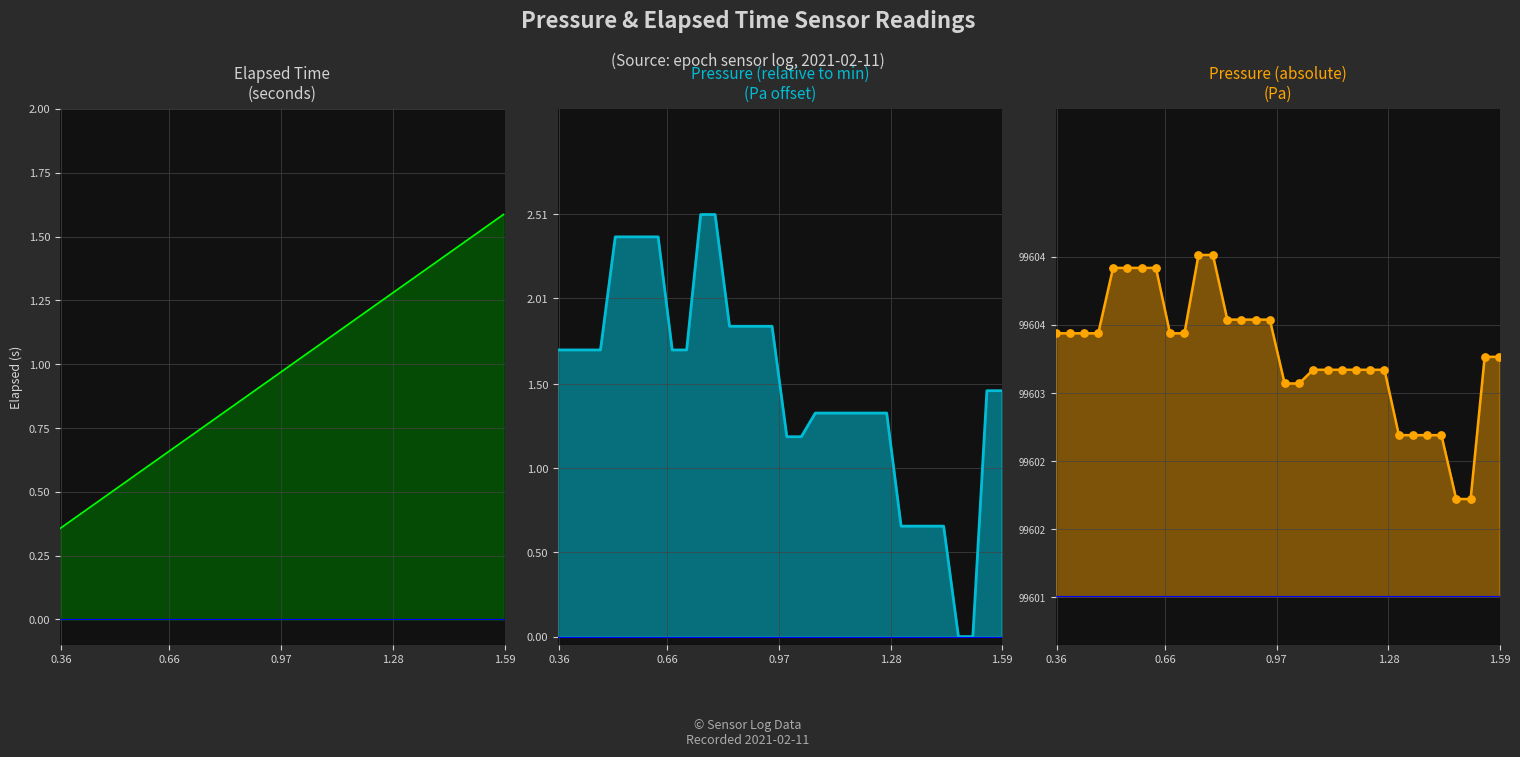

Which series has the largest Y range (max minus min)?

Pressure (Pa) rel.